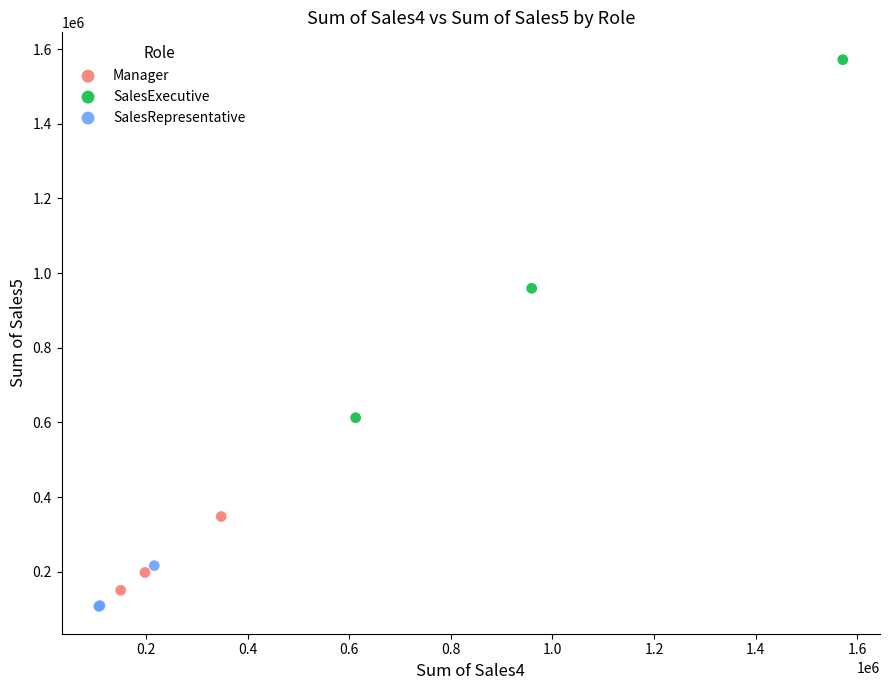

Which series contains the highest Y value?

SalesExecutive